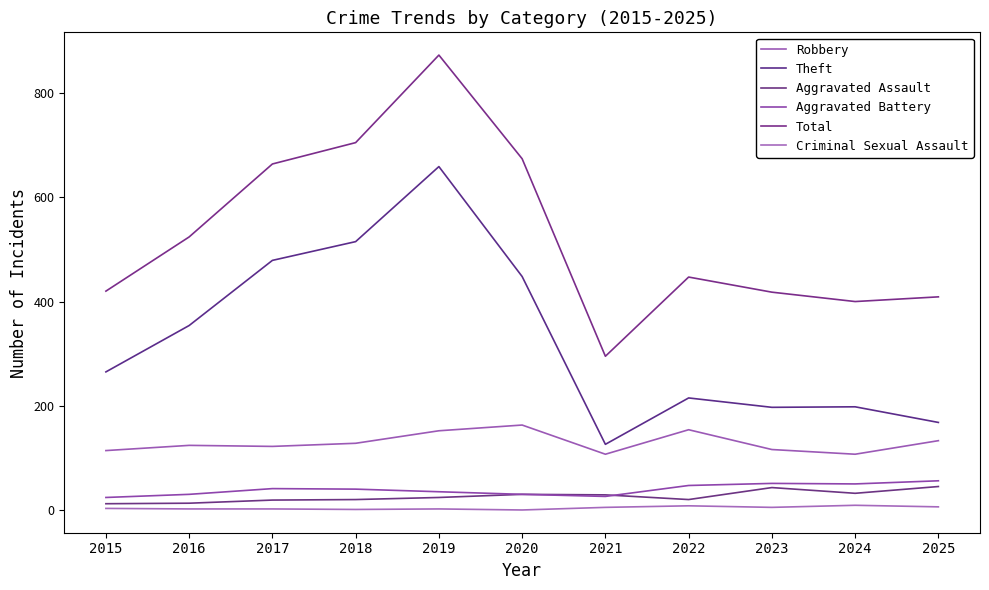

Which category has the lowest value across all series?

2020